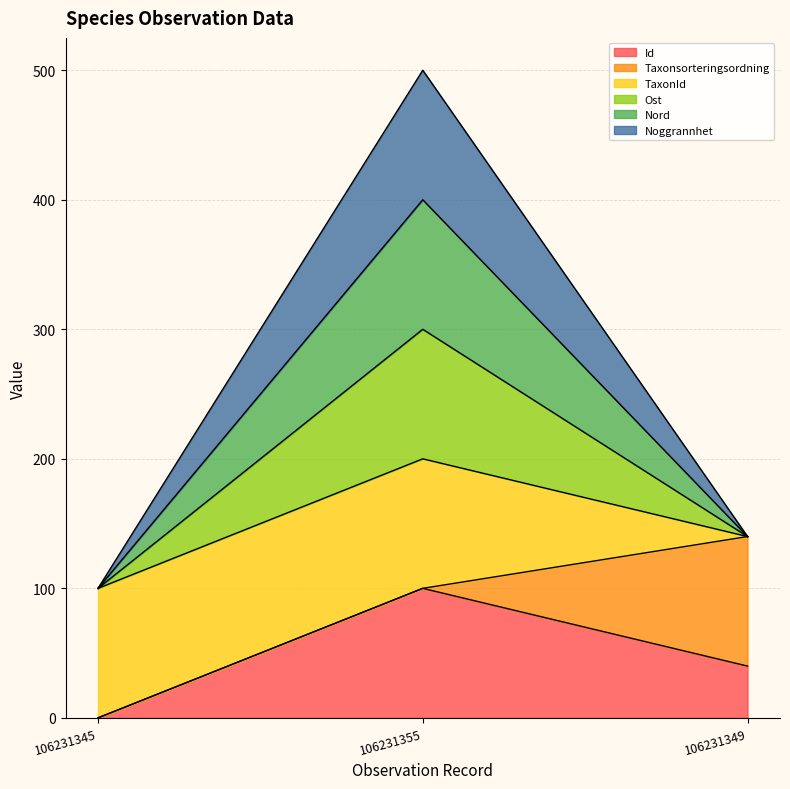

At which label does Ost reach its peak?

106231355